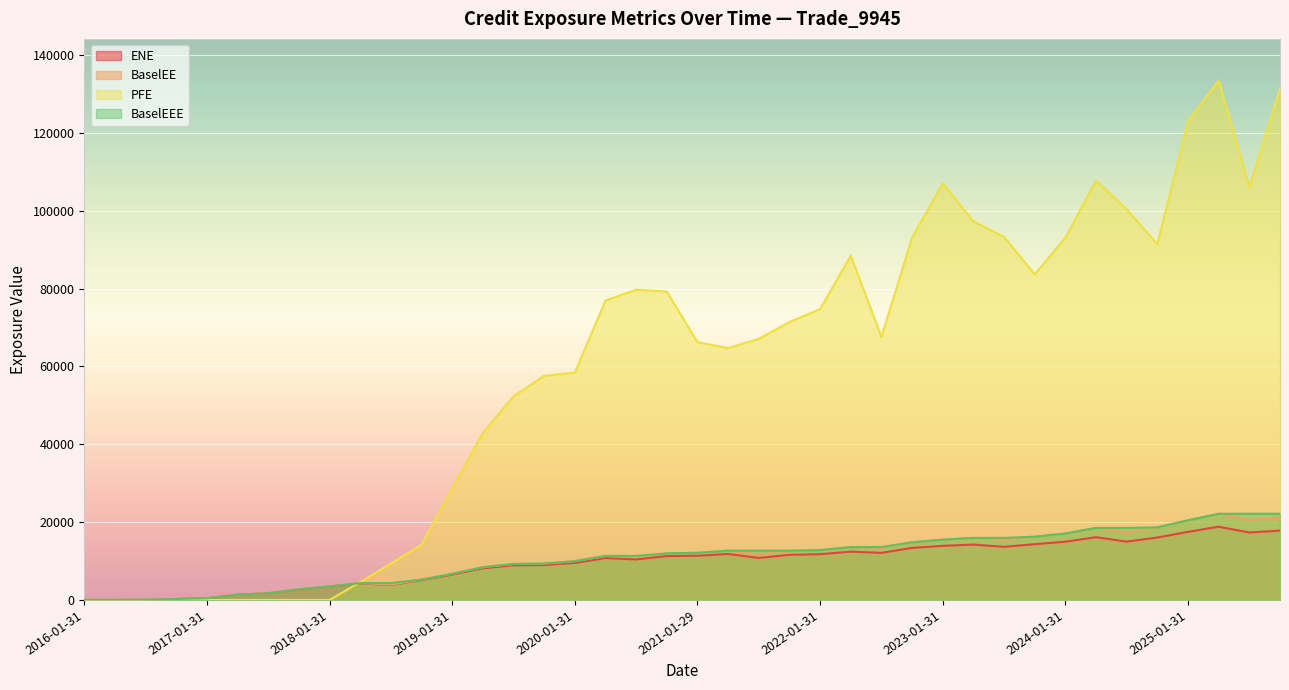

The value of BaselEE at 2024-07-31 is 31129.2. True or false?

False